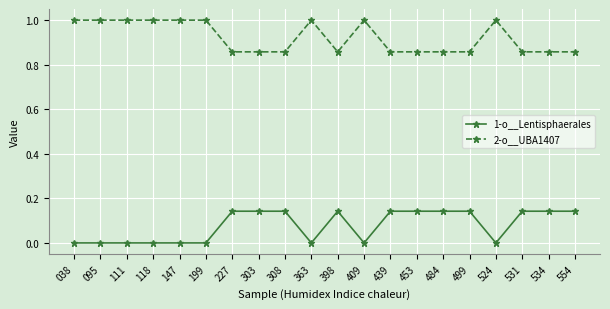

What is the sum of all 2-o__UBA1407 values?

18.4